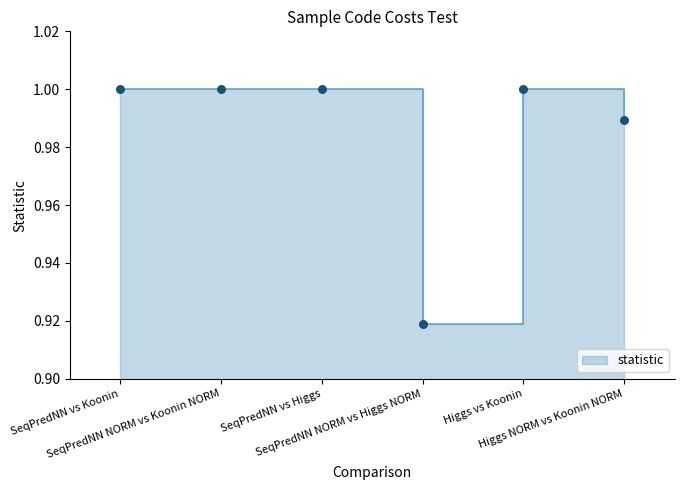

Between Higgs NORM vs Koonin NORM and Higgs vs Koonin, which is larger?

Higgs vs Koonin